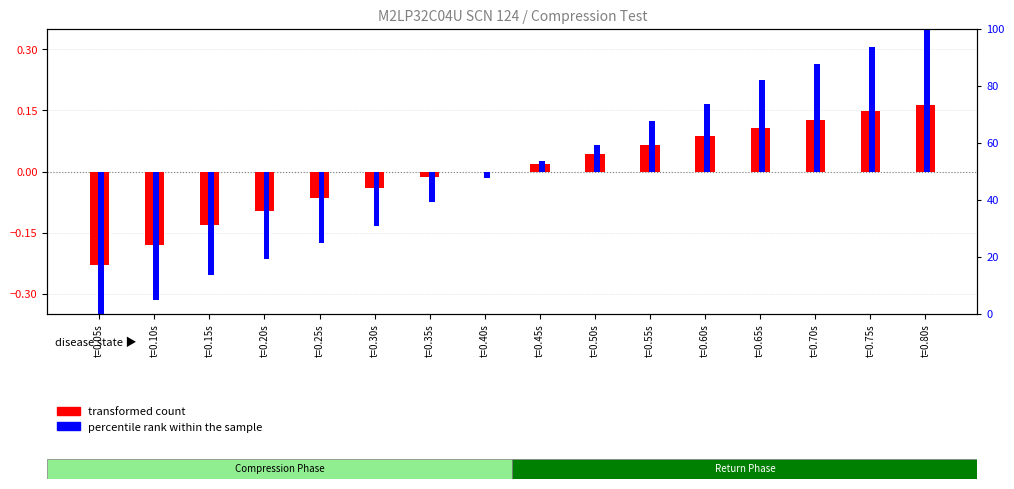

Which label corresponds to the largest value in the chart?

t=0.80s